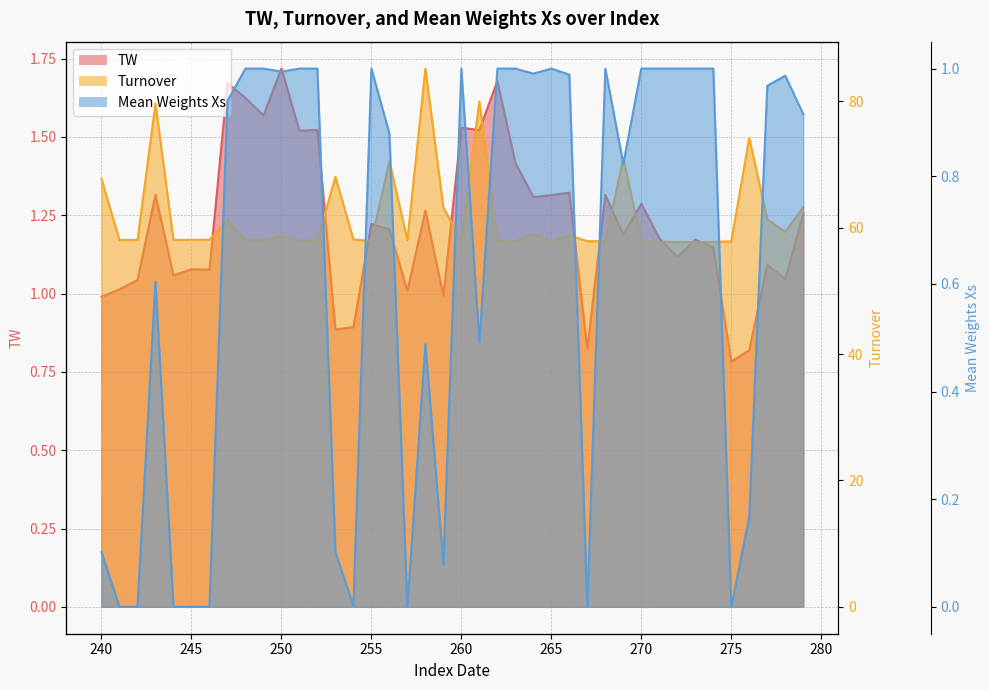

What is the difference between the maximum and minimum values in the Mean Weights Xs series?

1.0